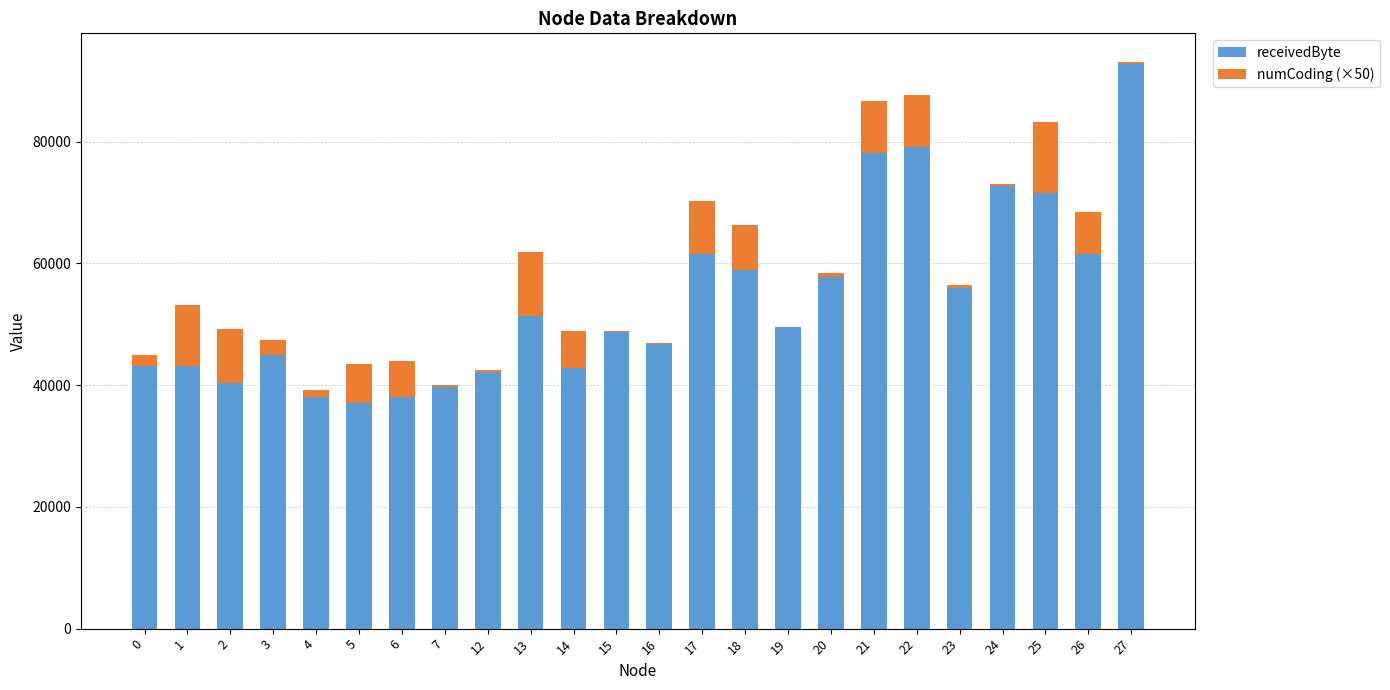

At which category is the sum across all series the highest?

27